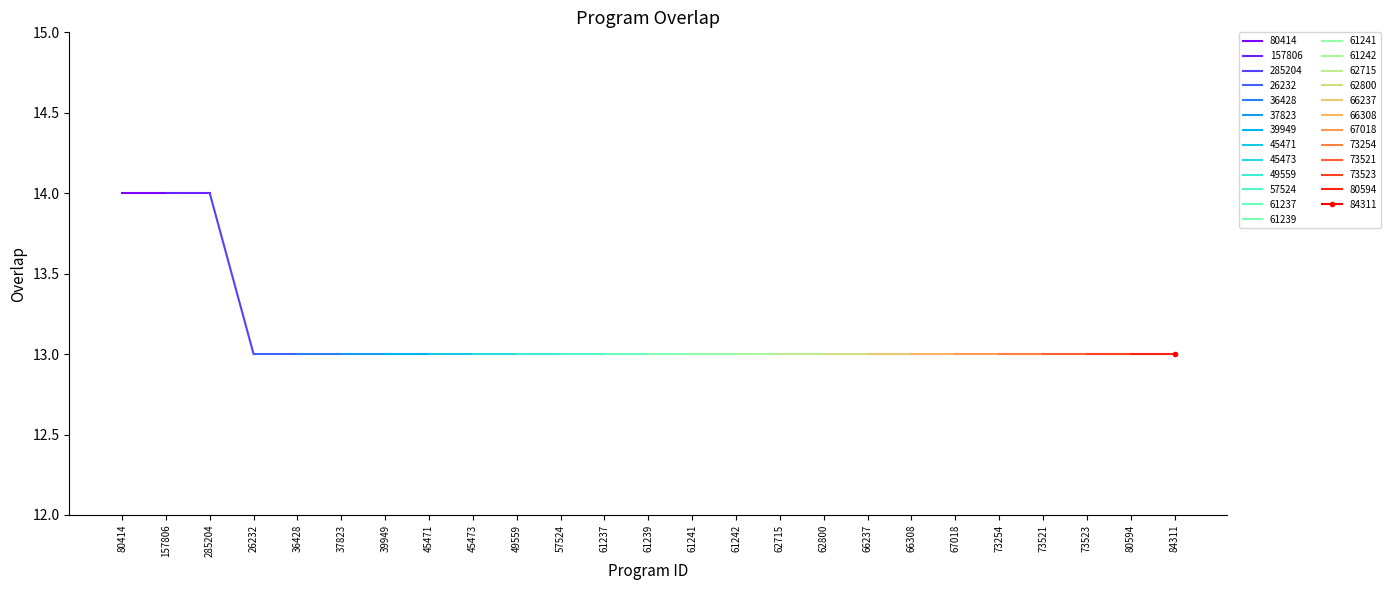

List the labels in order of value, largest first.

80414, 157806, 285204, 26232, 36428, 37823, 39949, 45471, 45473, 49559, 57524, 61237, 61239, 61241, 61242, 62715, 62800, 66237, 66308, 67018, 73254, 73521, 73523, 80594, 84311